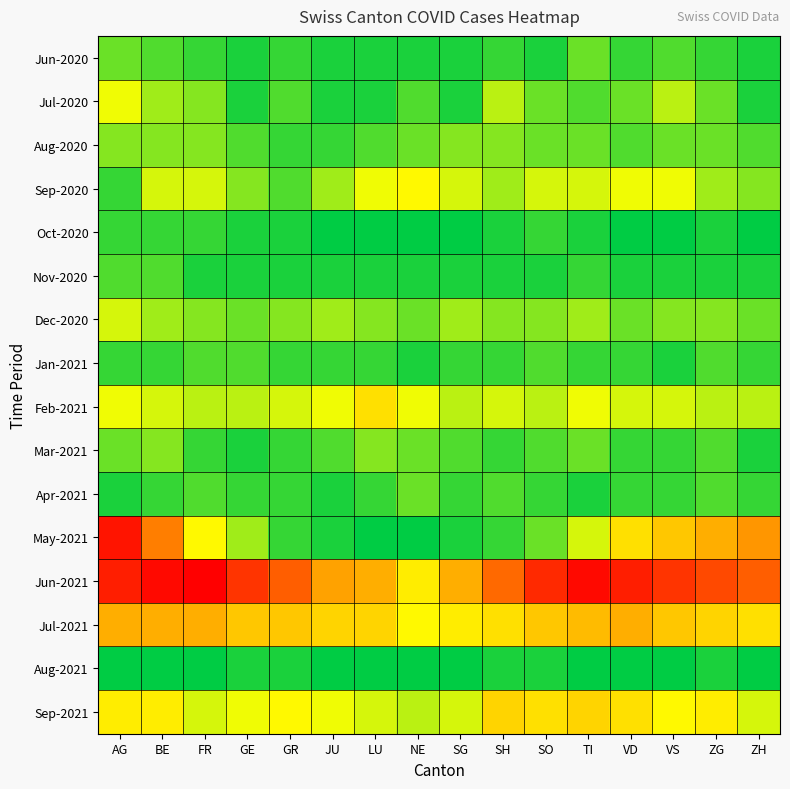

List the series in order of their peak value, highest first.

Jun-2021, May-2021, Jul-2021, Sep-2021, Feb-2021, Sep-2020, Jul-2020, Dec-2020, Aug-2020, Mar-2021, Jun-2020, Apr-2021, Nov-2020, Jan-2021, Oct-2020, Aug-2021